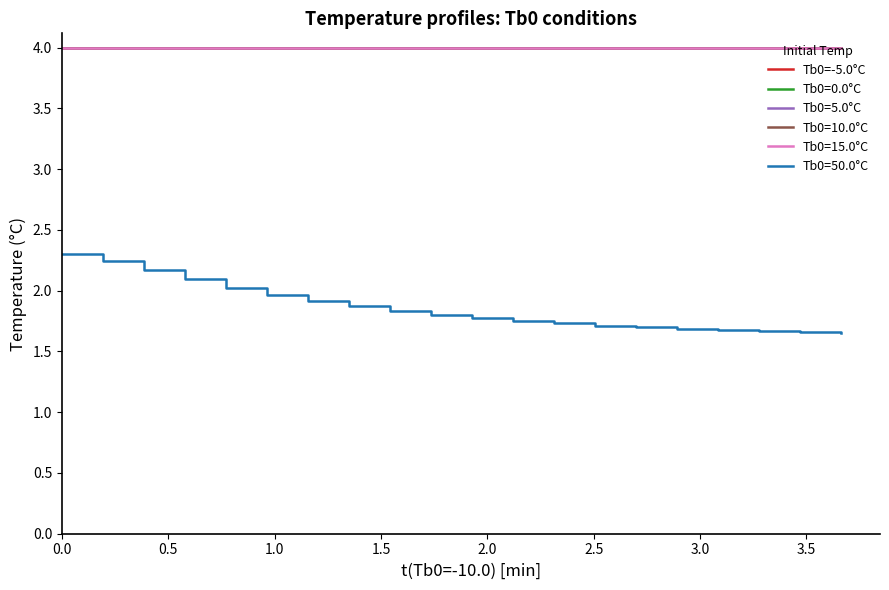

True or false: Tb0=-5.0°C and Tb0=10.0°C intersect in this chart.

False